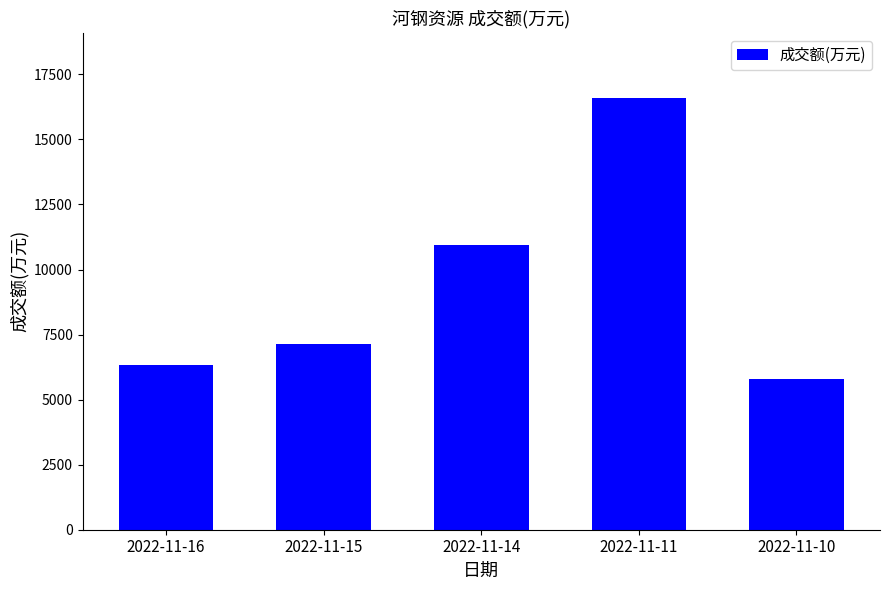

Which has a higher value, 2022-11-10 or 2022-11-16?

2022-11-16